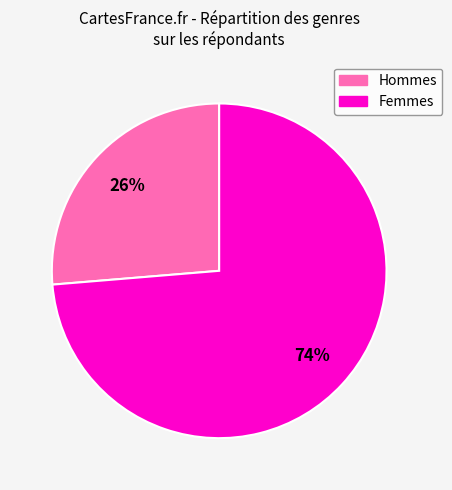

Is the sum of Femmes and Hommes greater than half?

Yes